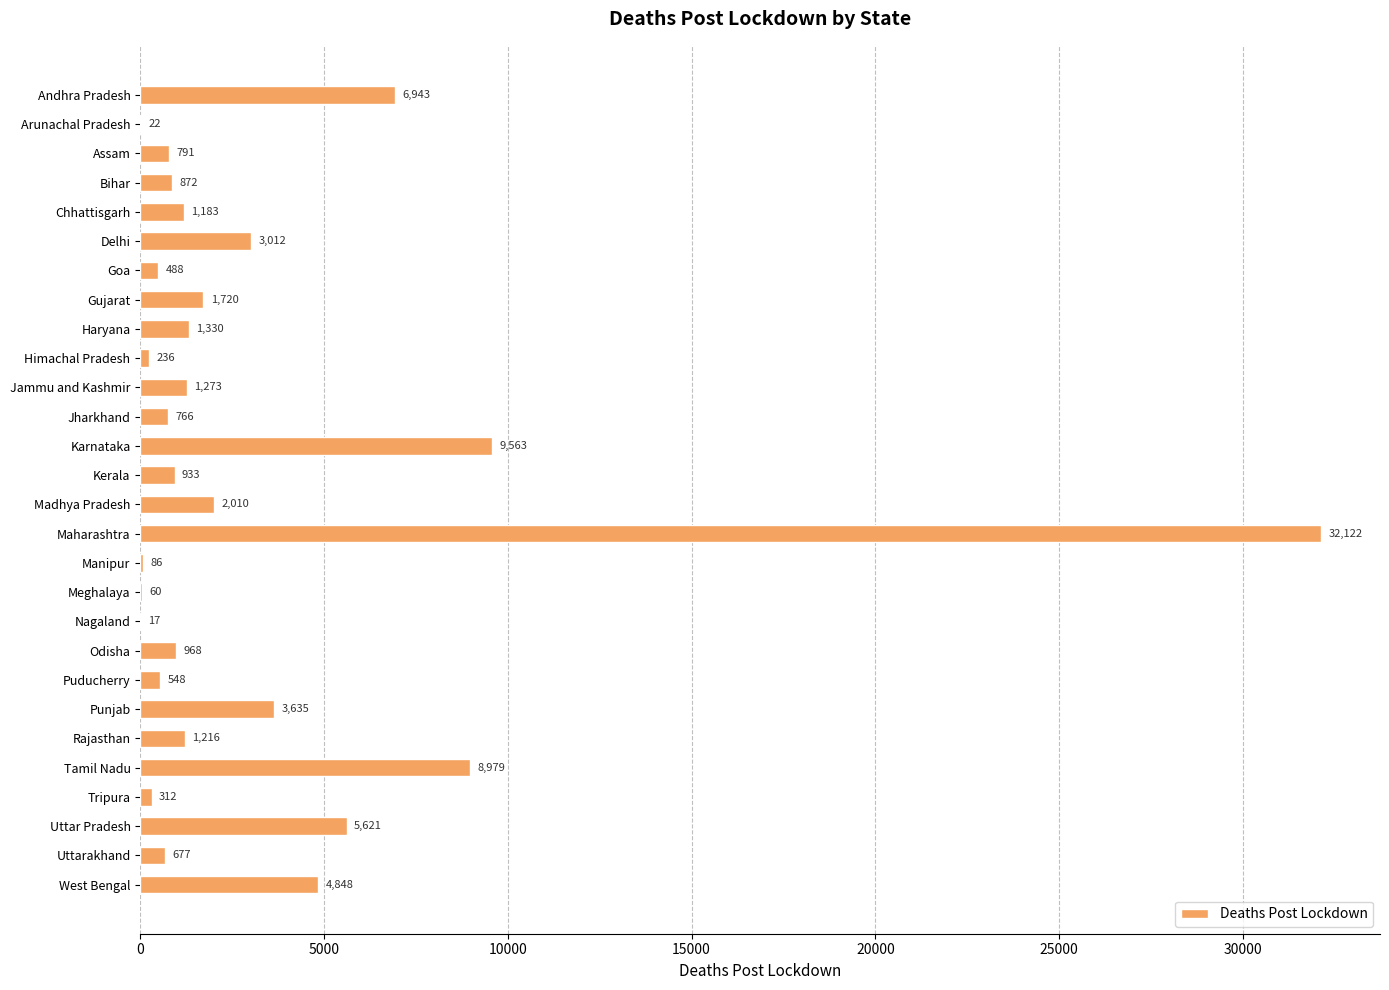

What is the sum of all values?

90231